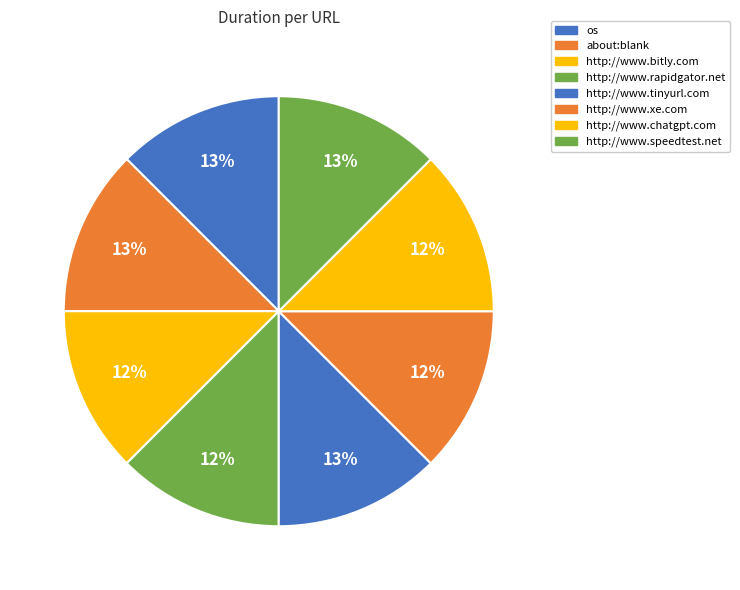

How many segments does this pie chart have?

8